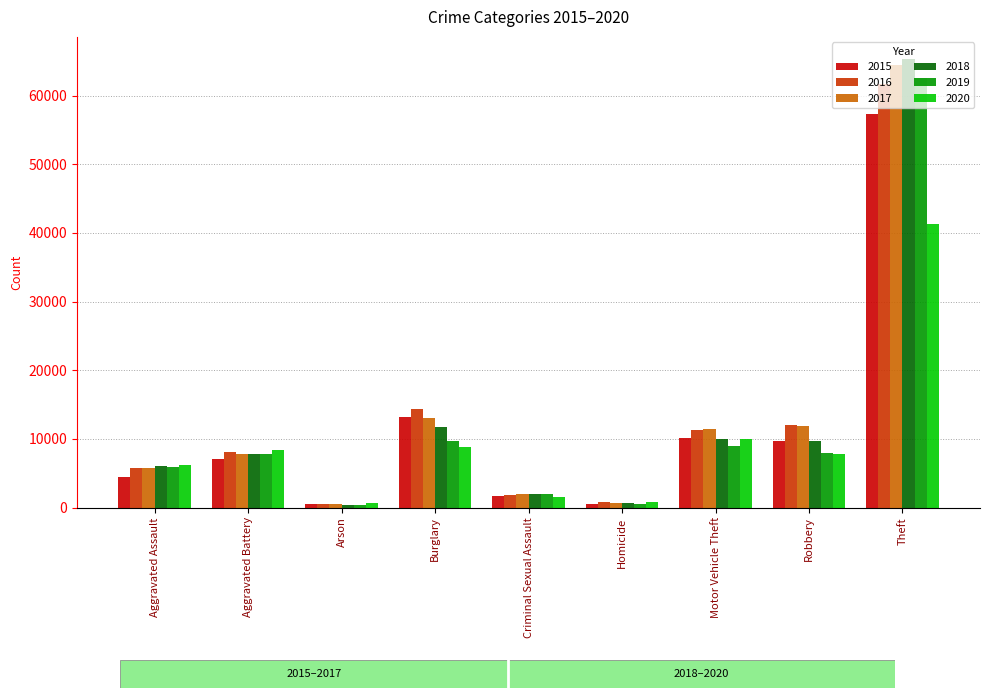

What is the spread (max minus min) of values at Theft?

23963